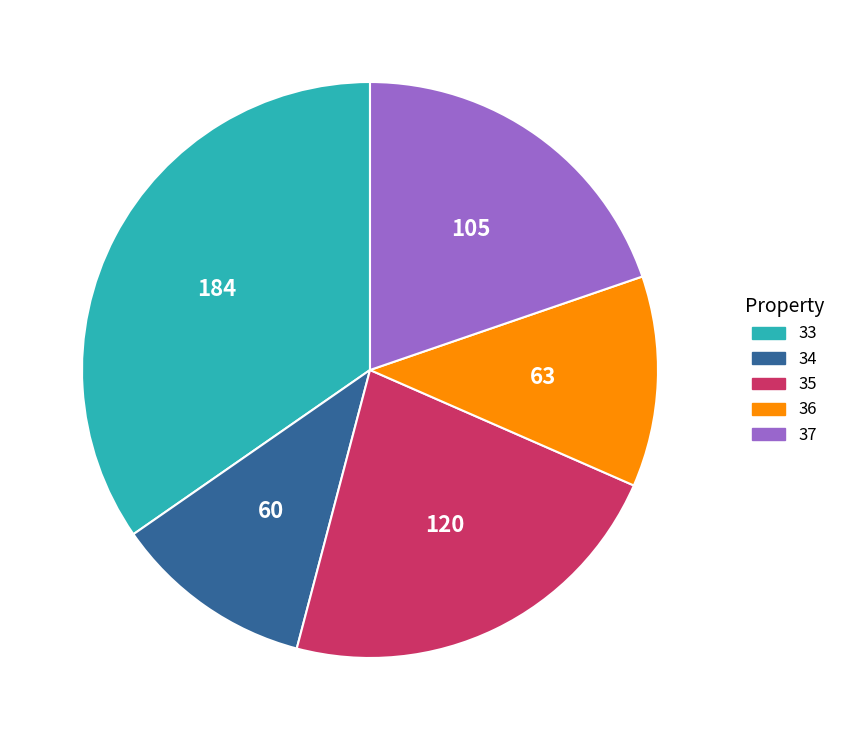

Is 35 the majority of the pie?

No